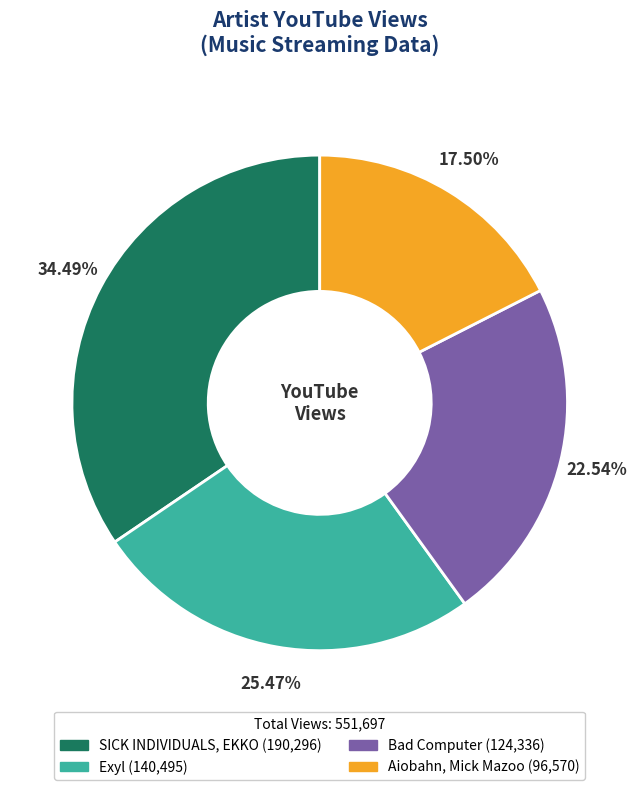

The Bad Computer slice represents 30% of the pie. True or false?

False